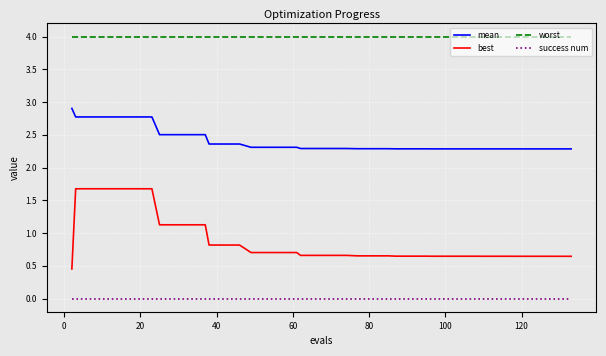

What is the greatest value displayed?

4.0